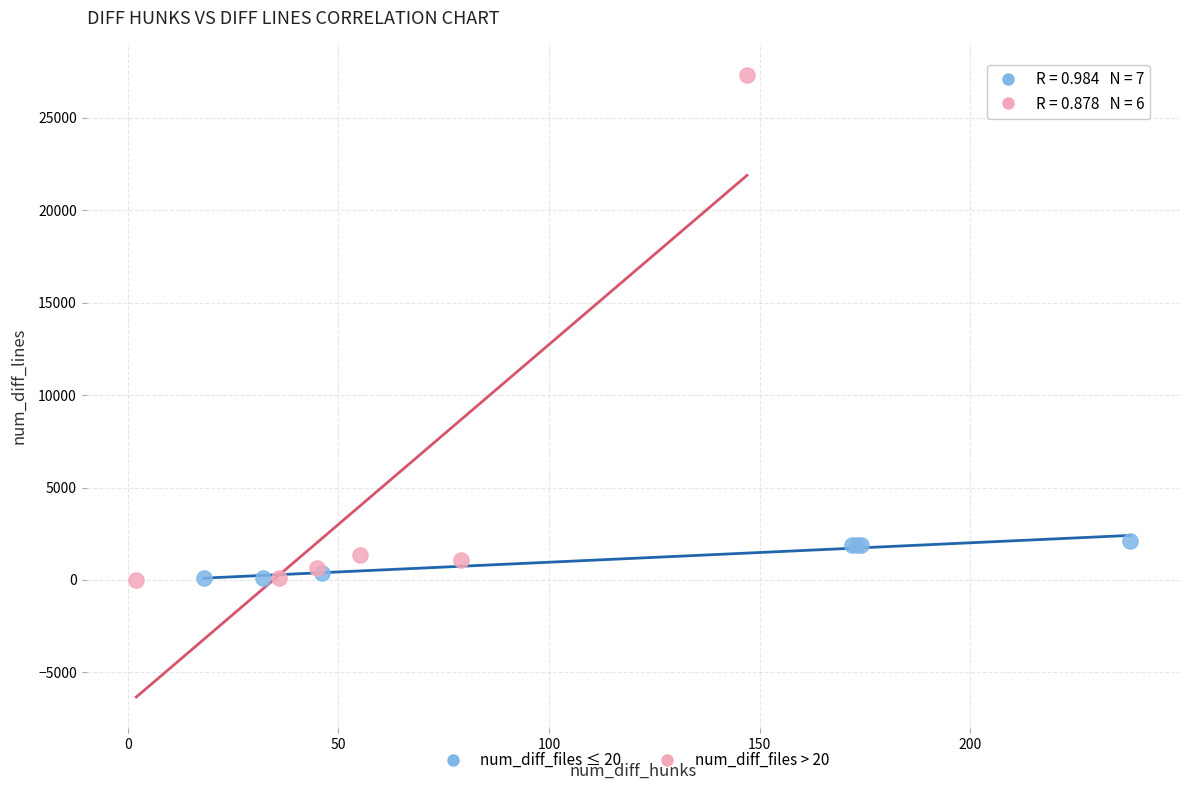

Which series has the largest Y range (max minus min)?

num_diff_files > 20